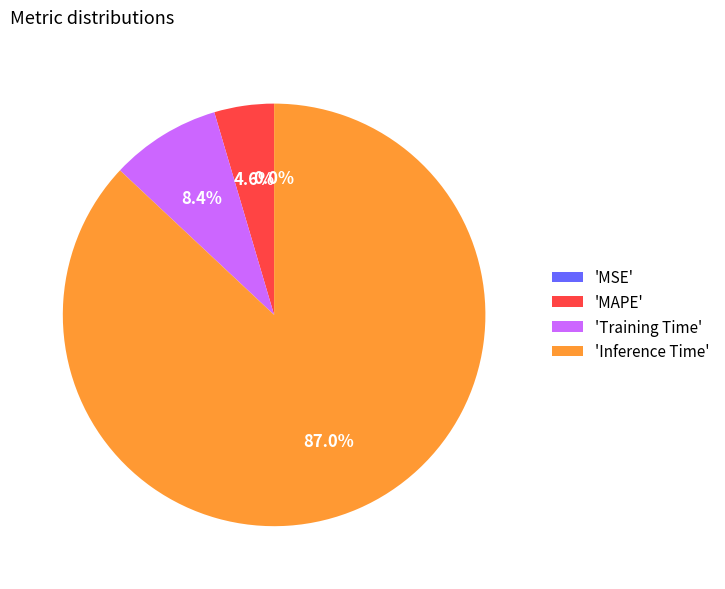

Approximately how many times larger is the value at 'MAPE' compared to 'Training Time'?

0.5